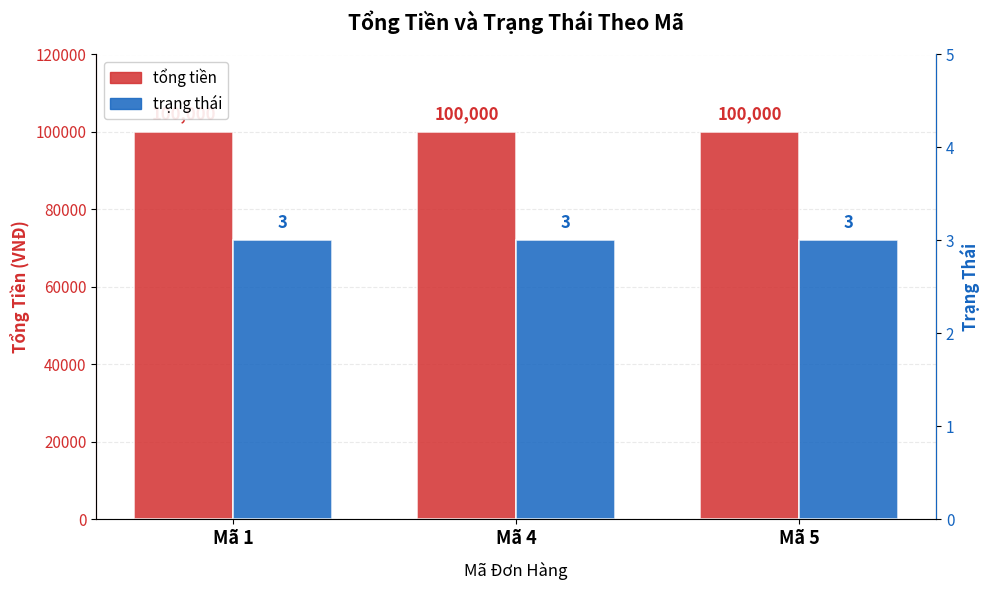

Rank the series at Mã 5 from lowest to highest value.

trạng thái, tổng tiền